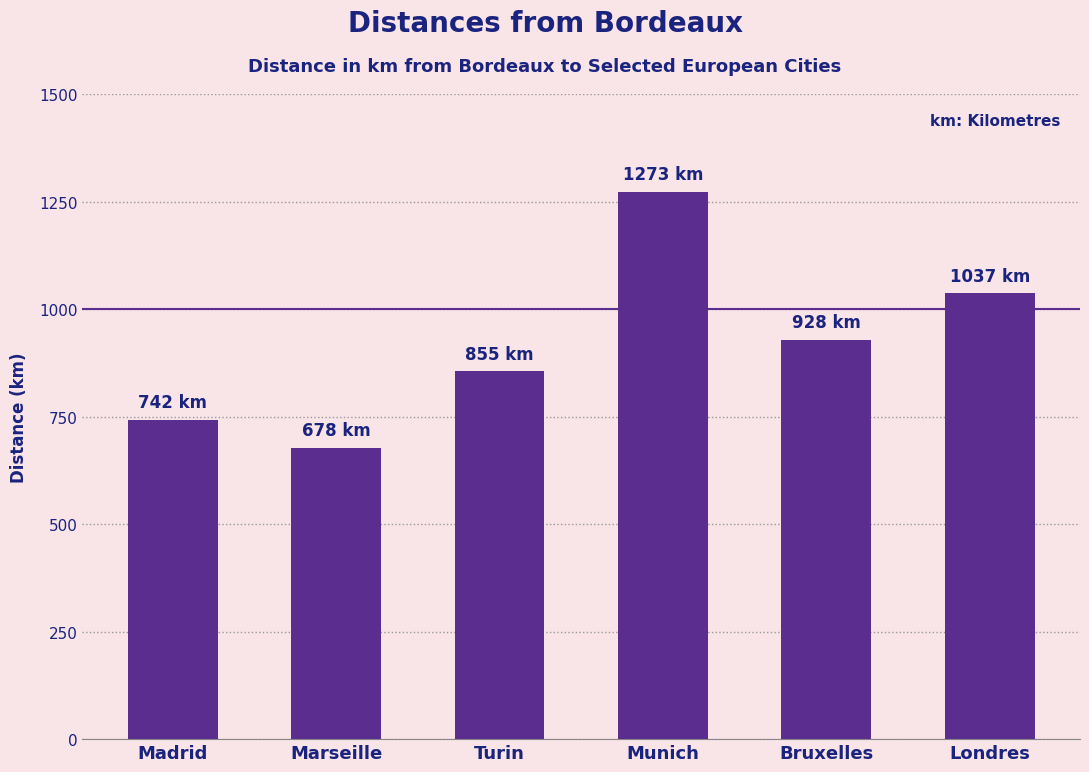

What is the difference between the values at Madrid and Londres?

295